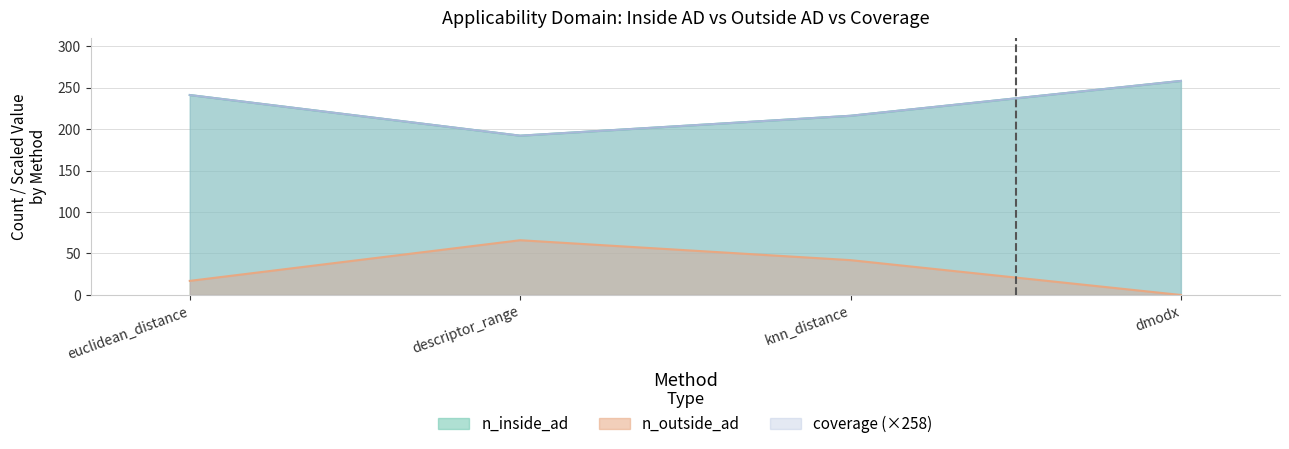

Reading left to right, list all the values displayed in this chart.

n_inside_ad: 241	192	216	258
n_outside_ad: 17	66	42	0
coverage: 241	192	216	258